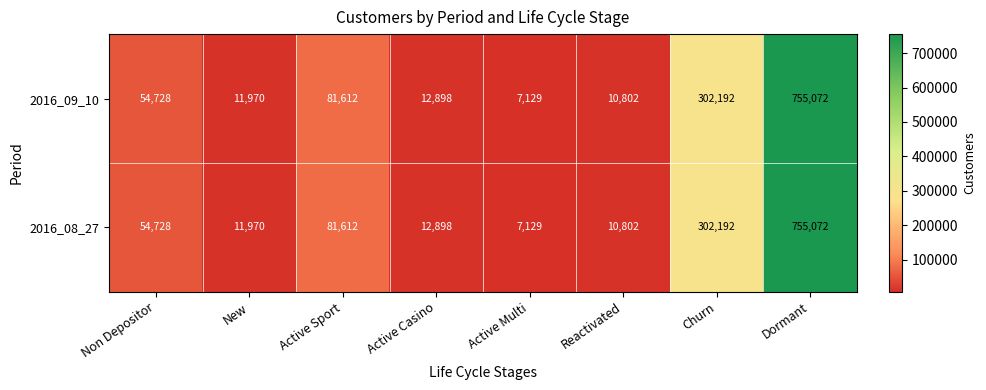

Where is 2016_09_10 nearest to the value 381100?

Churn